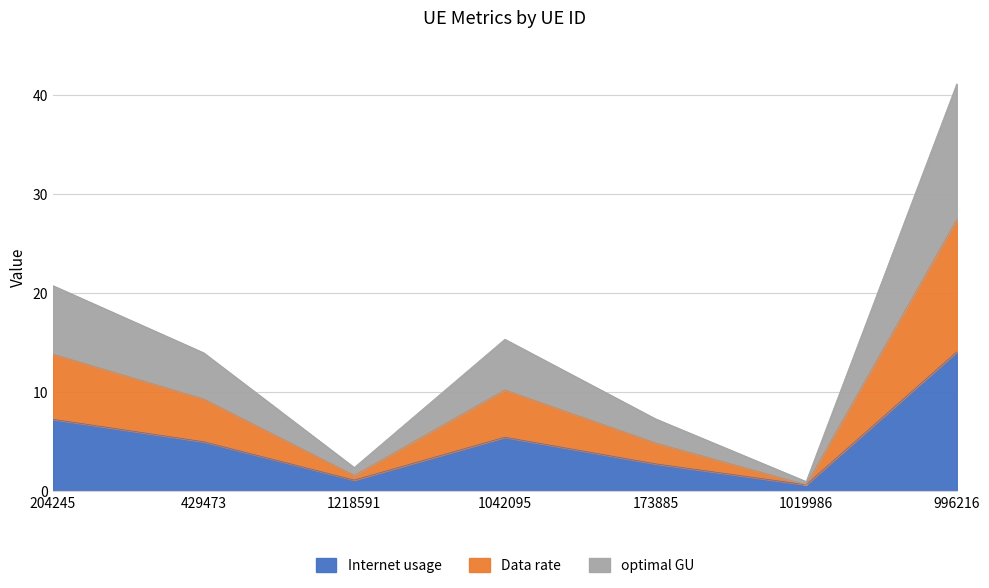

How many data points does each series have?

7